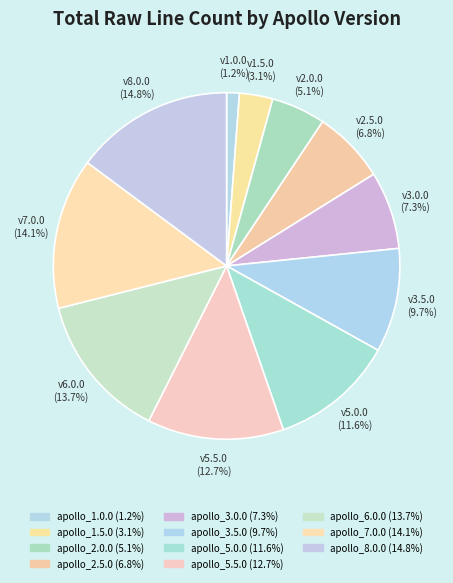

Which category has the smallest portion of the pie?

apollo_1.0.0